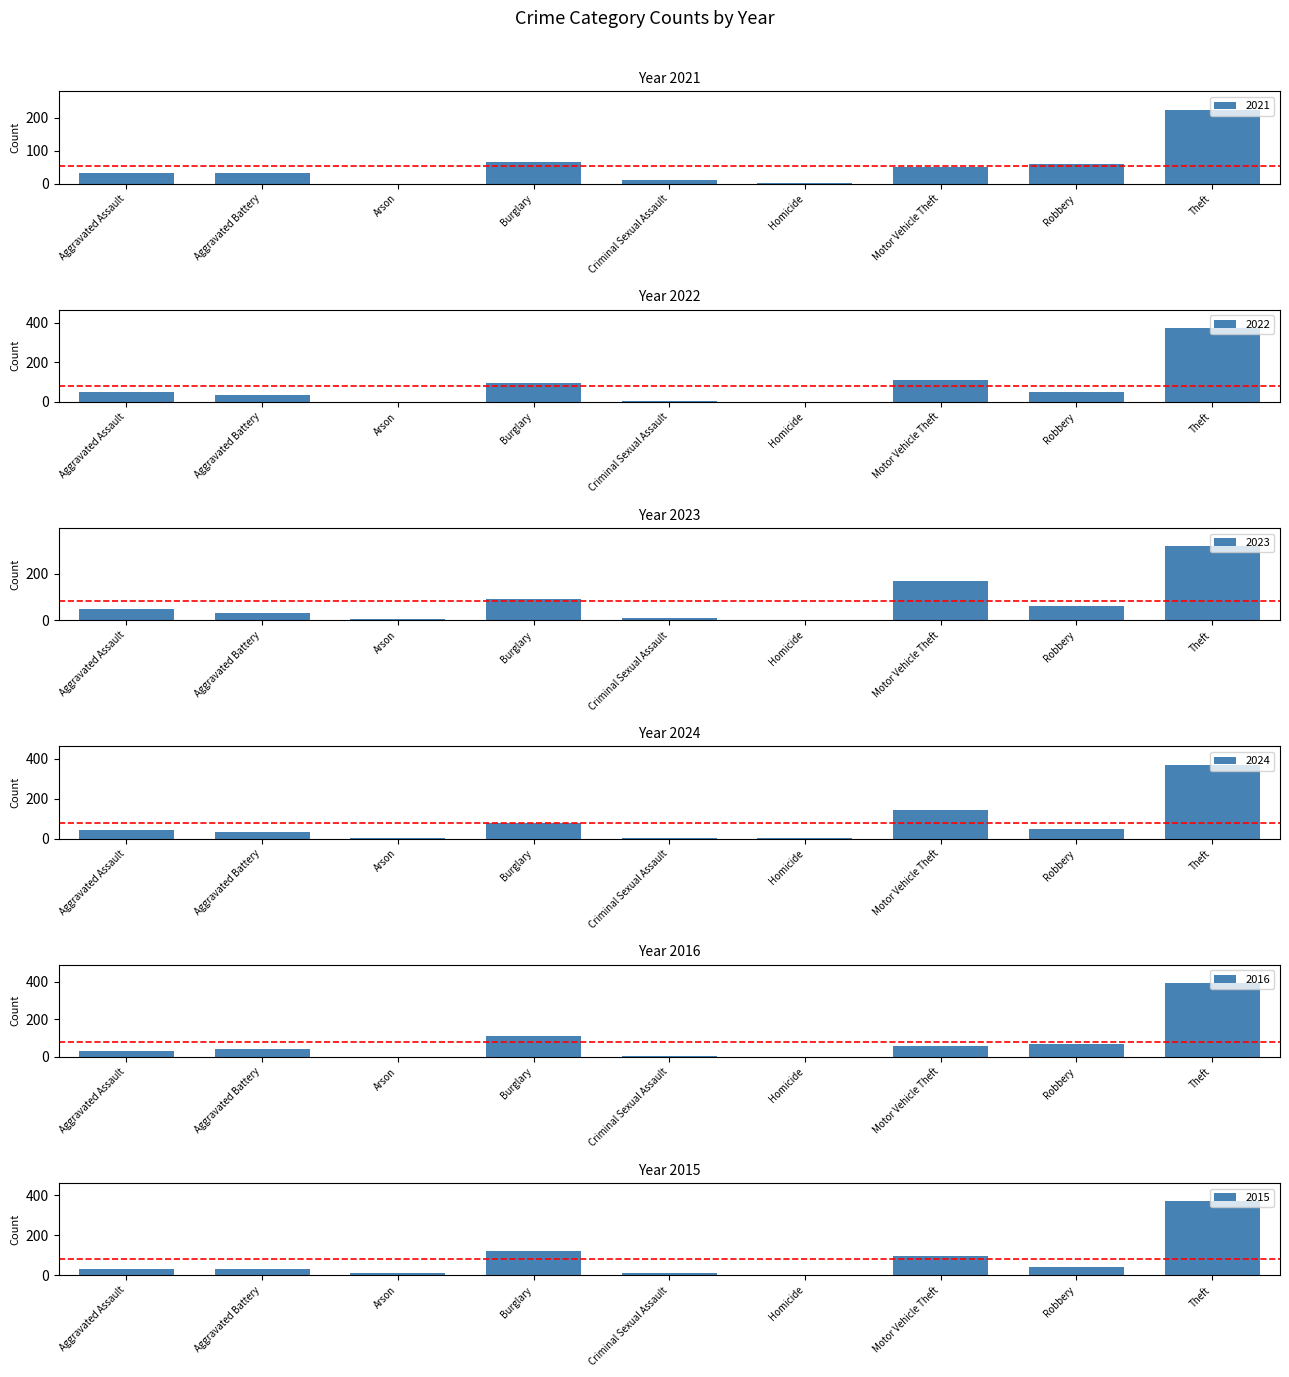

What is the difference between the highest and lowest values at Robbery?

28